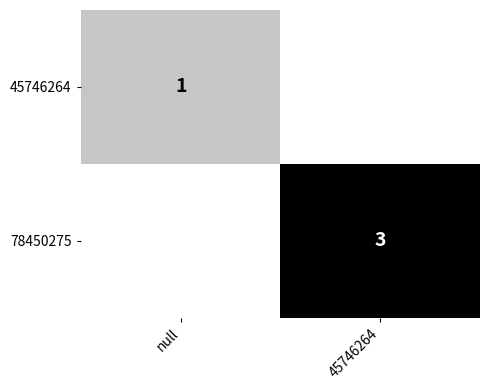

The 45746264 series shows 0 at null. True or false?

False